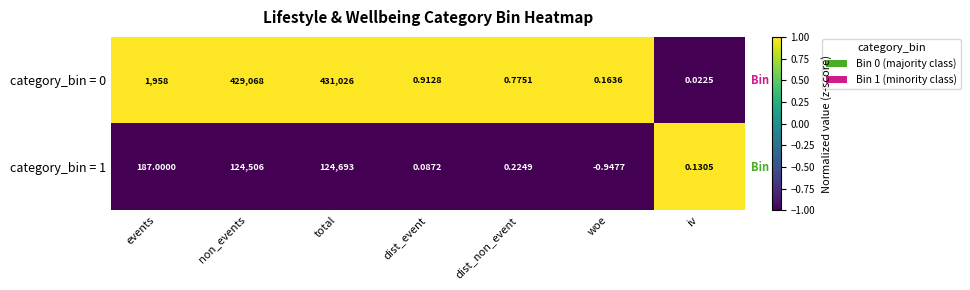

At which label is category_bin = 0 closest to 215513?

events